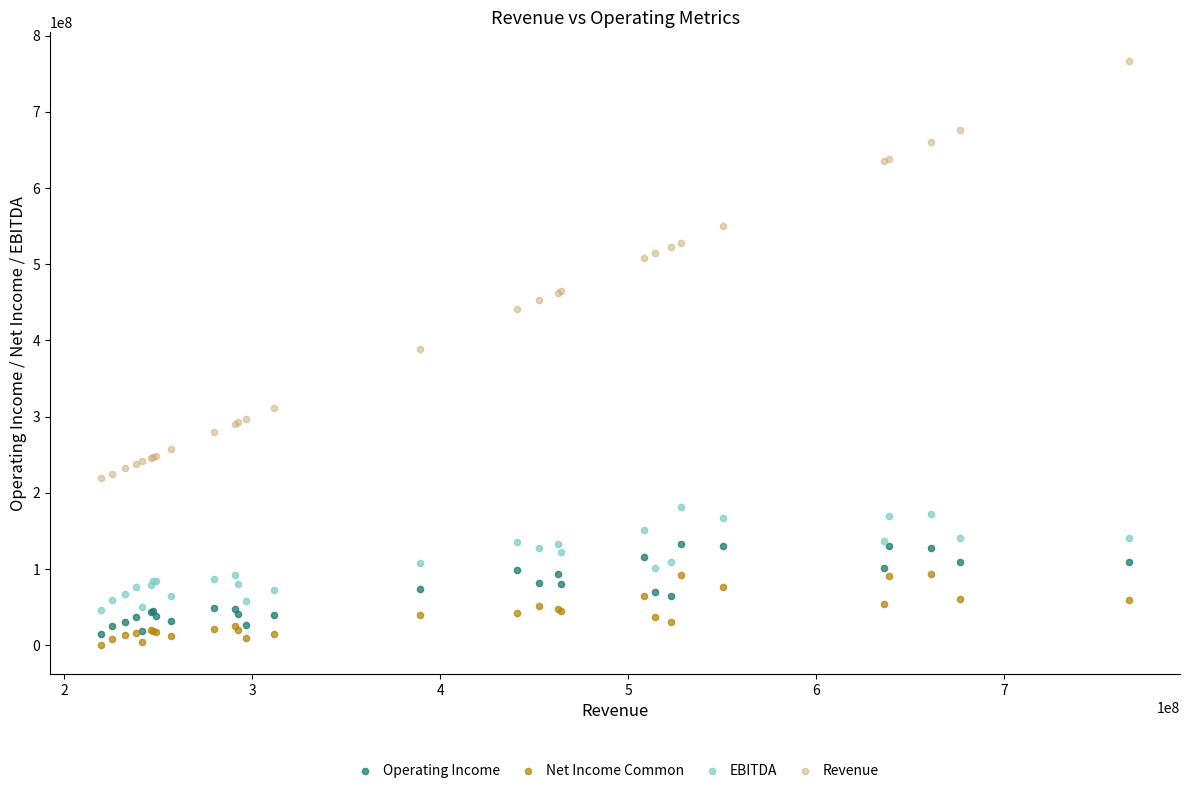

Which series reaches the minimum Y coordinate?

Net Income Common